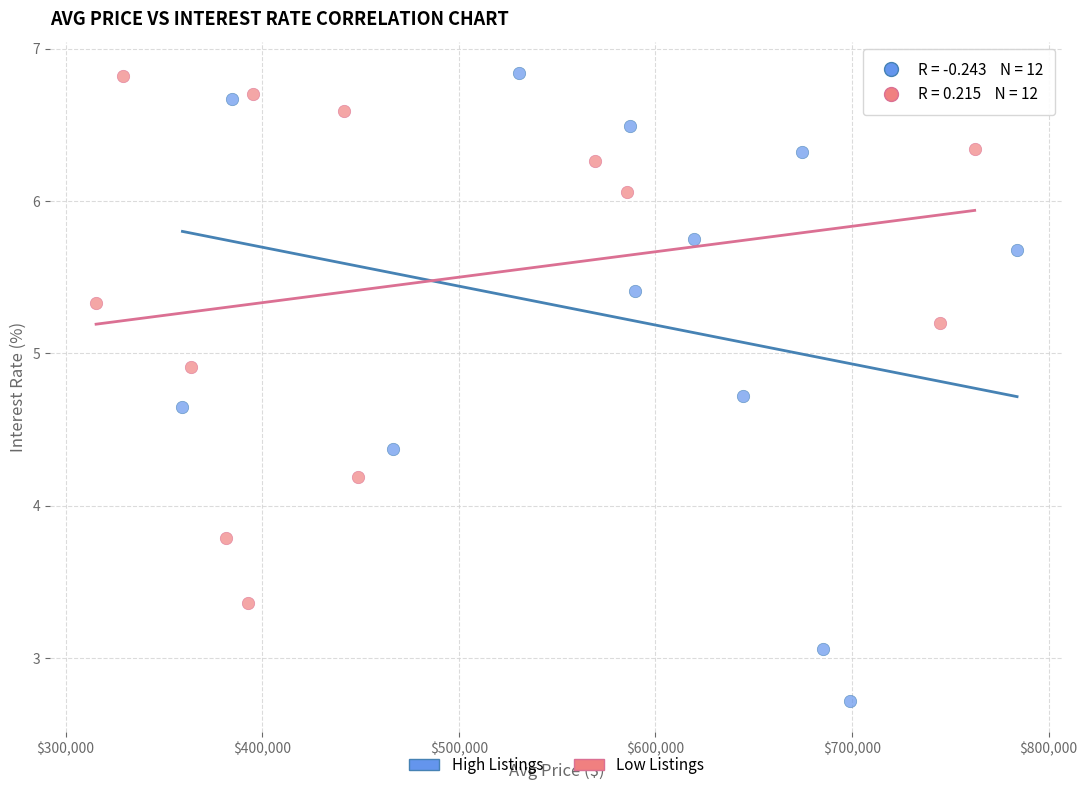

Which series contains the lowest Y value?

High Listings